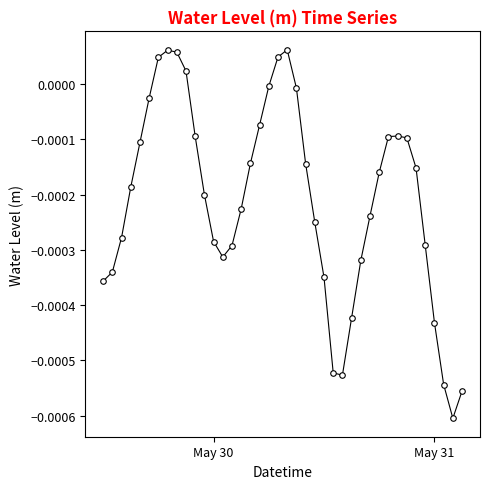

True or false: there are more than 1 points higher than both neighbors.

True